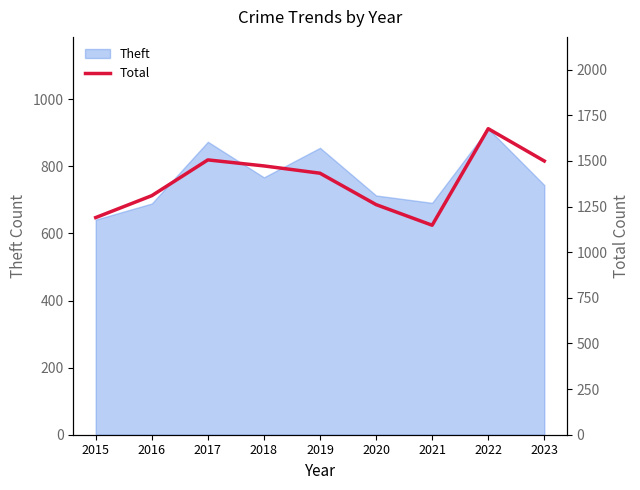

Which category has the lowest value in the Theft series?

2015